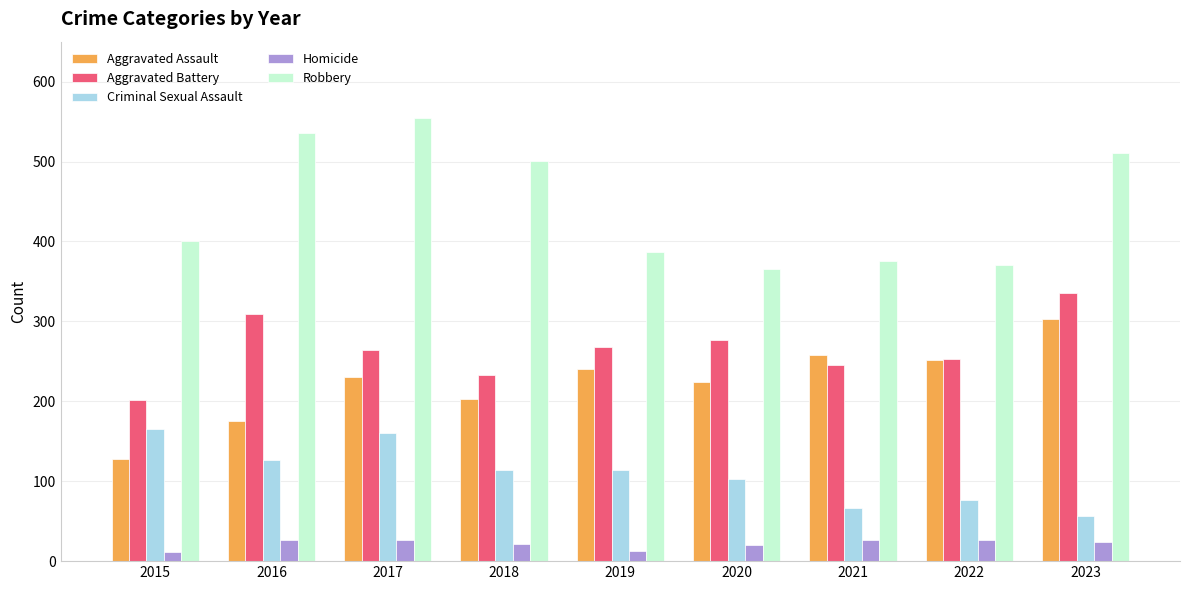

Does the chart contain any negative values?

No